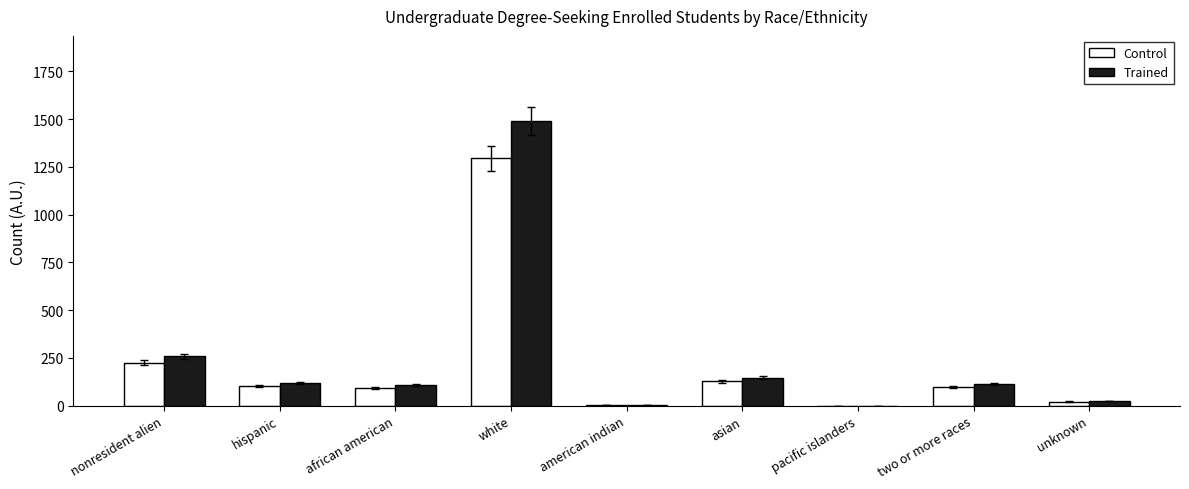

Read the Control value at two or more races.

99.0